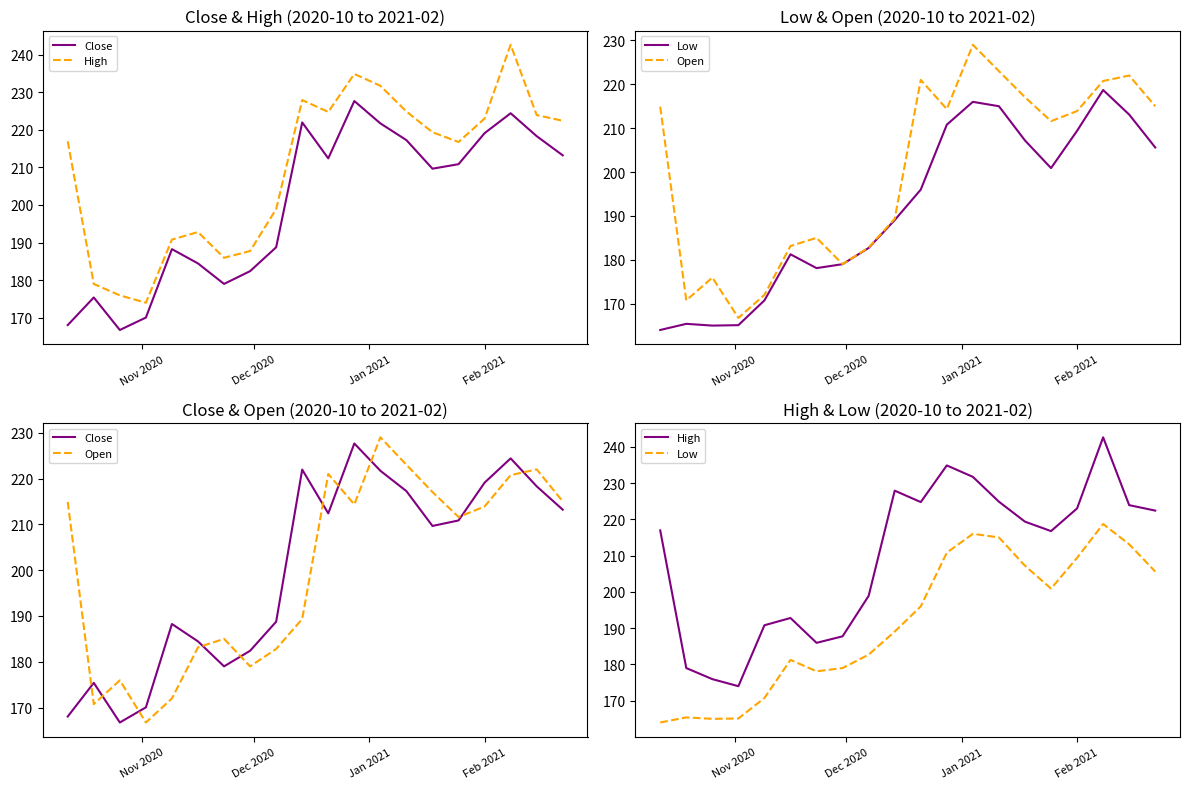

Which series has the largest range (max minus min)?

High